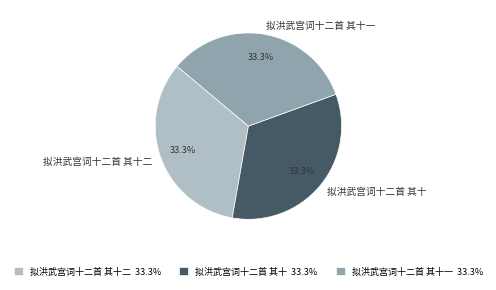

Is it true that 拟洪武宫词十二首 其十二 is 33% of the pie?

True